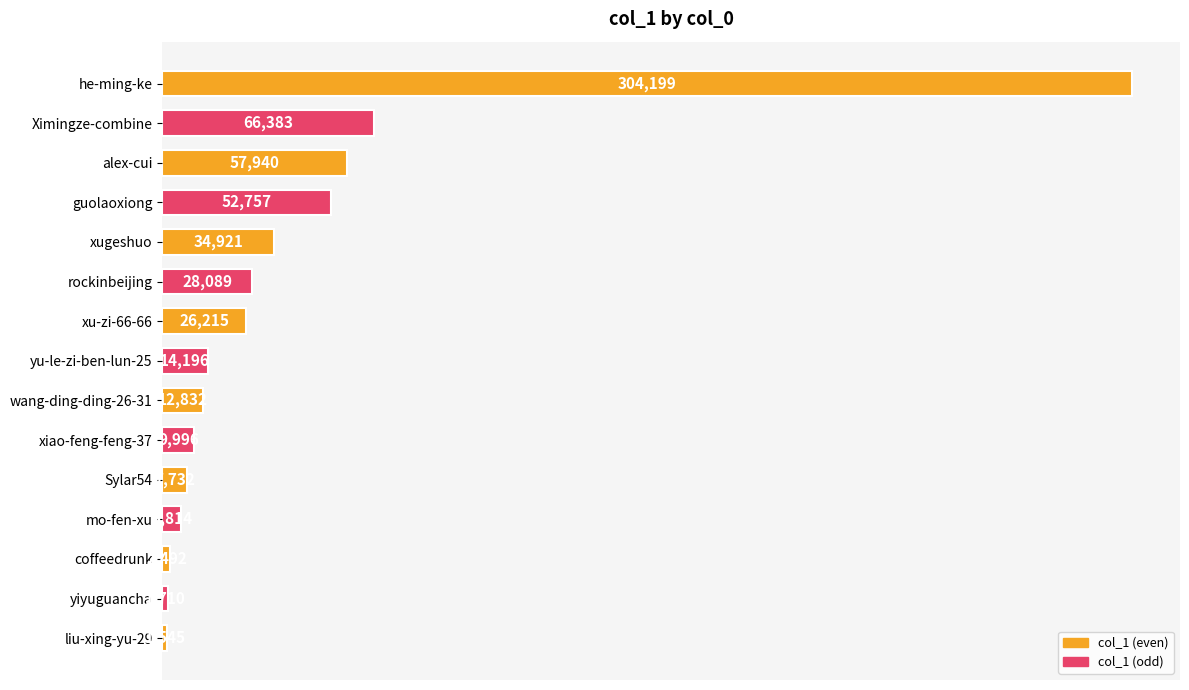

What is the average value?

41788